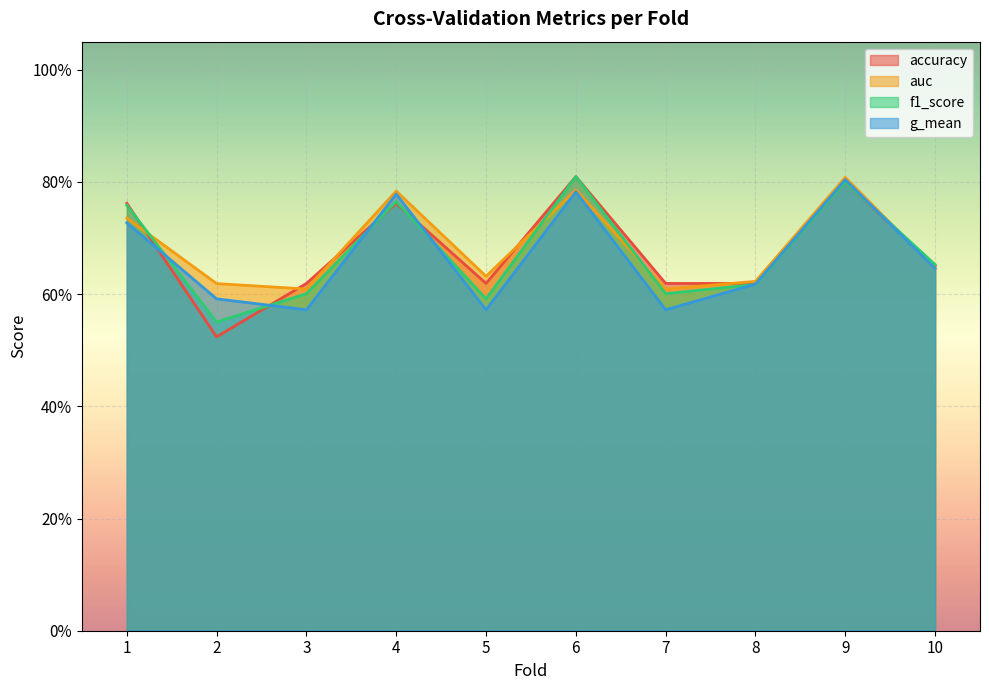

After their last crossing, which series has the higher values: g_mean or accuracy?

accuracy